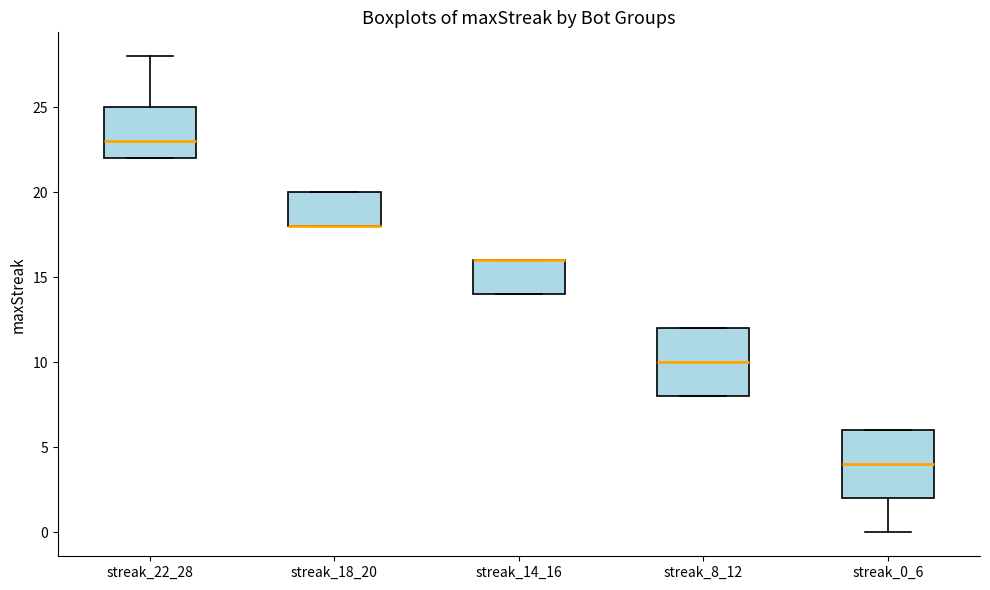

Where is the lower edge of the box for streak_8_12 on the y-axis? The values are not printed on the chart, so give them approximately, as read against the axis.

8